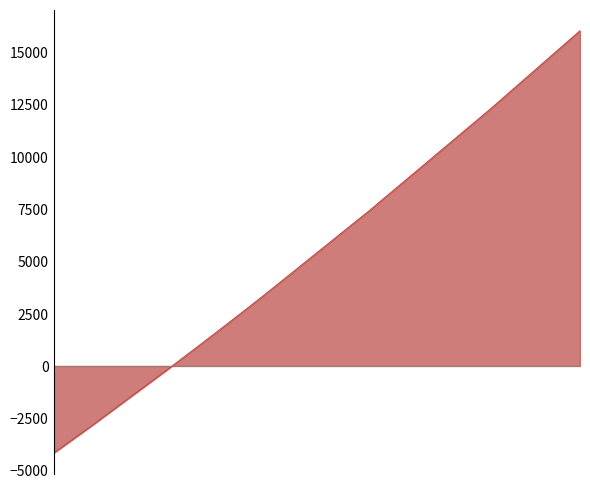

What is the maximum value shown in the chart?

16031.4